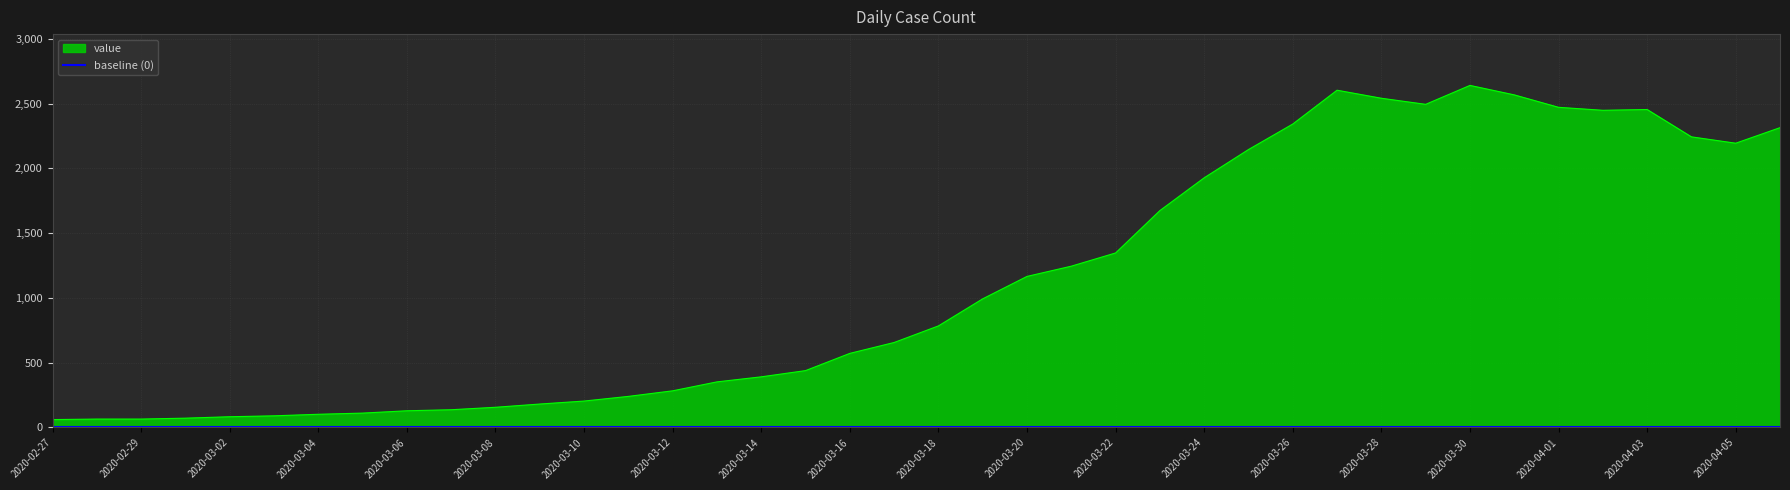

How many interior local peaks (higher than both neighbors) does the data have?

3